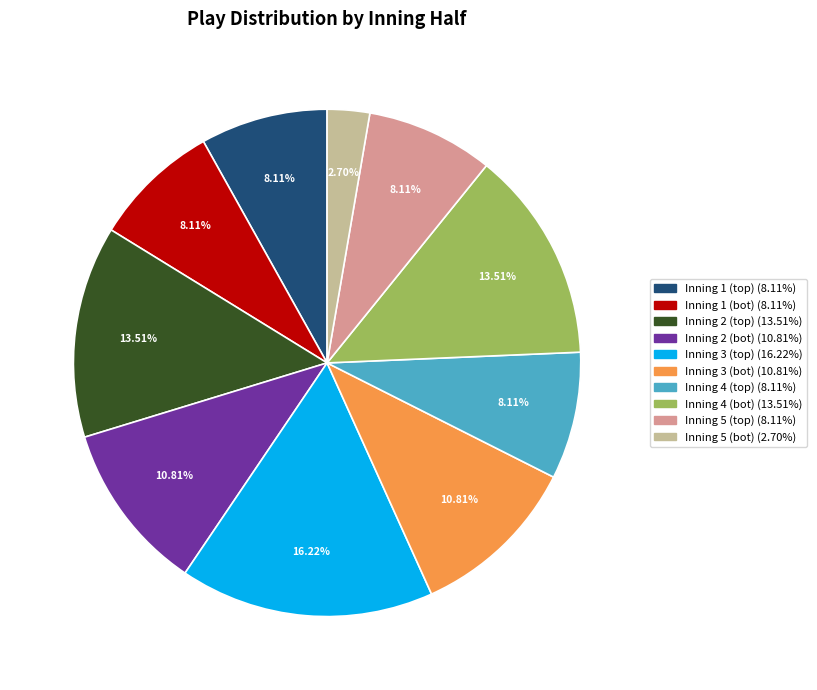

How many slices are in this pie chart?

10